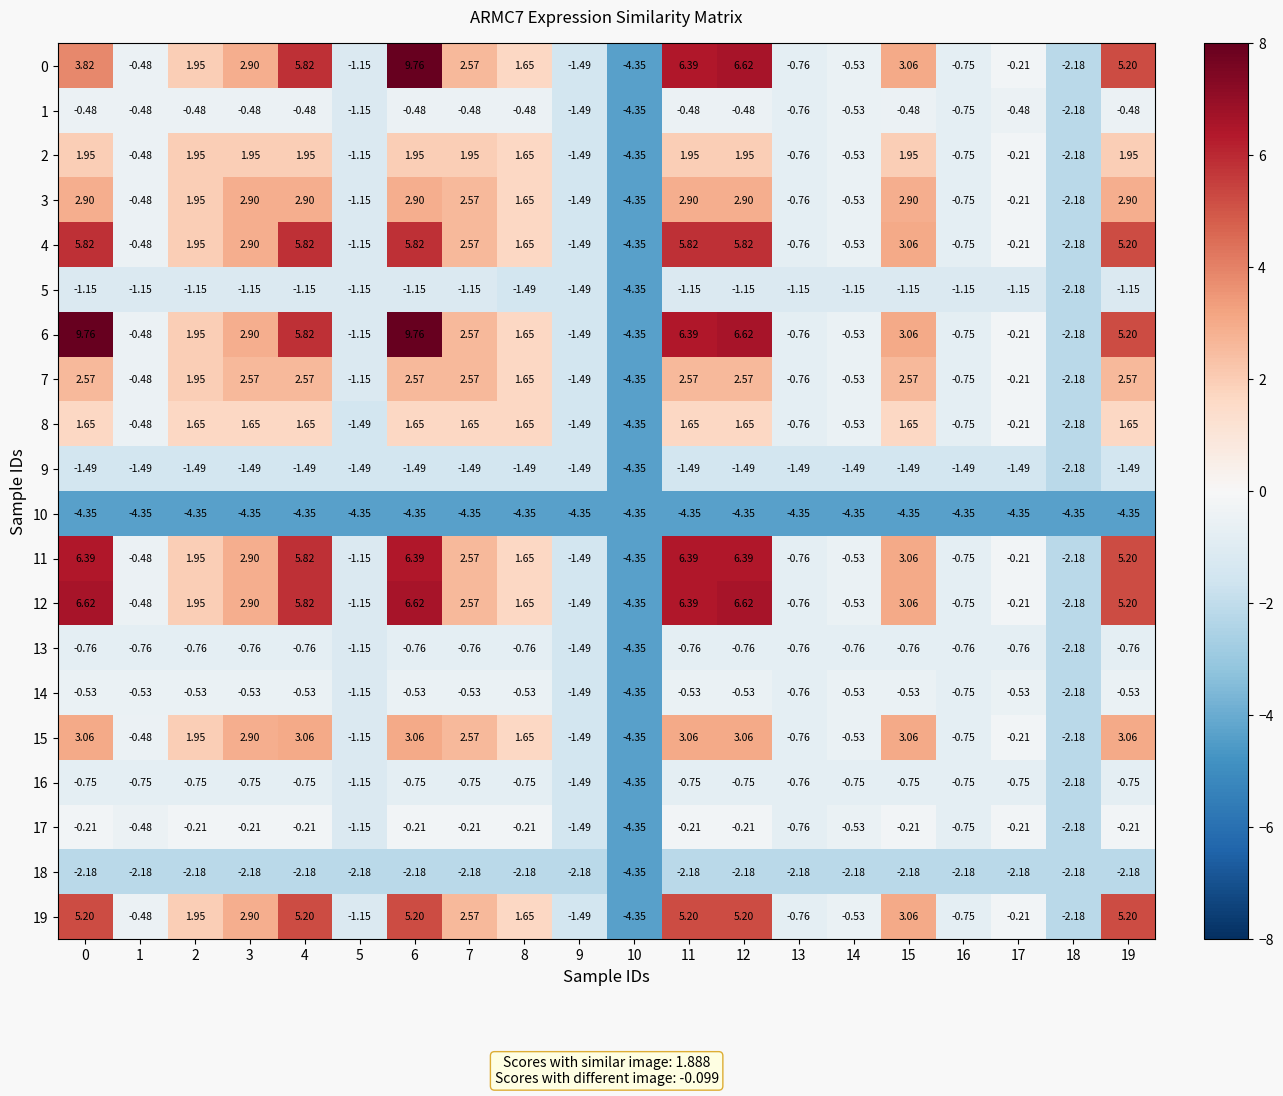

Is the value of 11 at 5 greater than the value of 10 at 14?

Yes